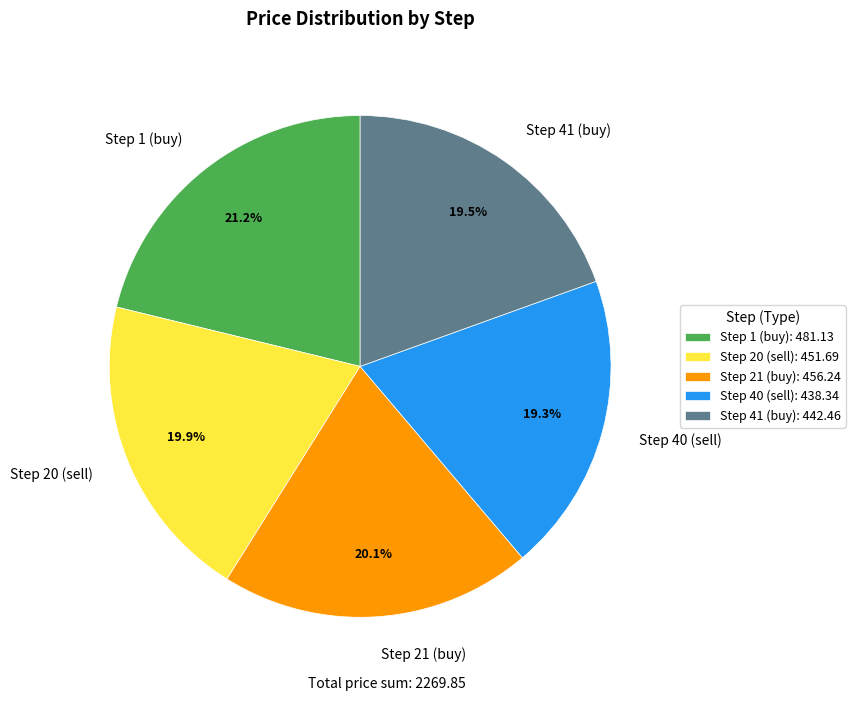

Which slice is the largest?

Step 1 (buy)